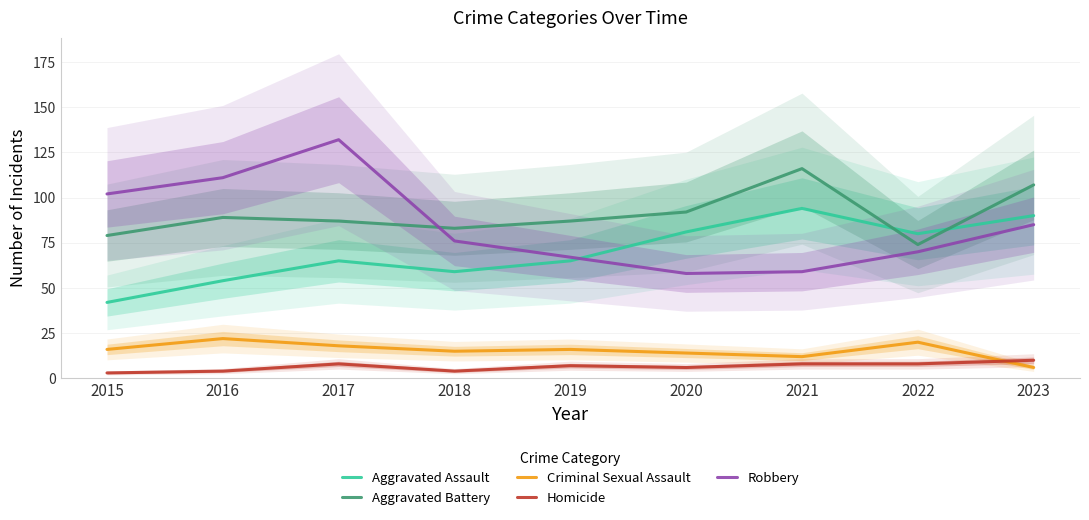

The value of Homicide at 2020 is 9. True or false?

False